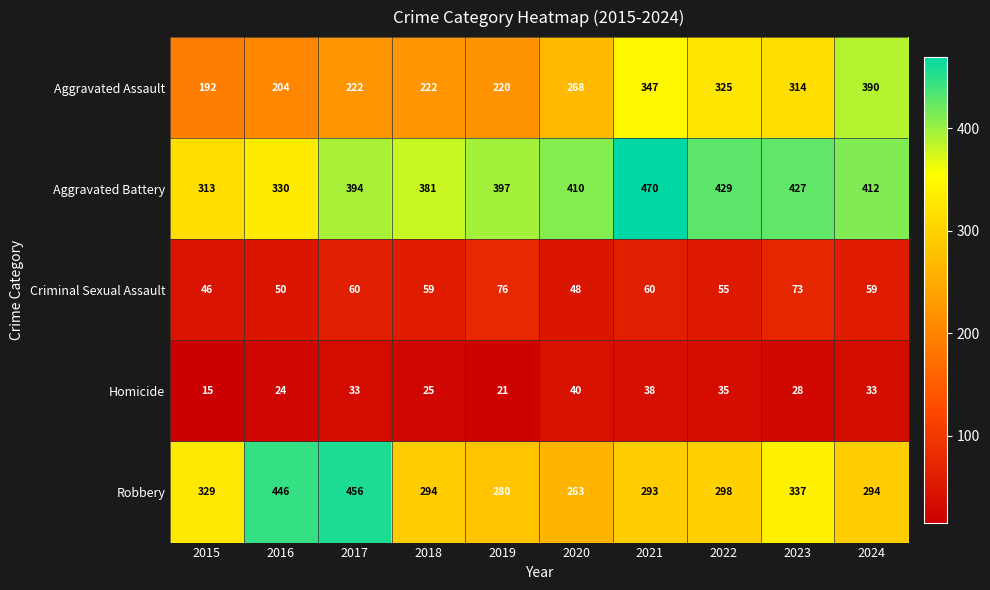

Count the number of categories in the chart.

10